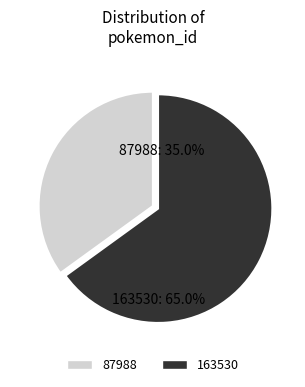

Between 87988 and 163530, which is larger?

163530